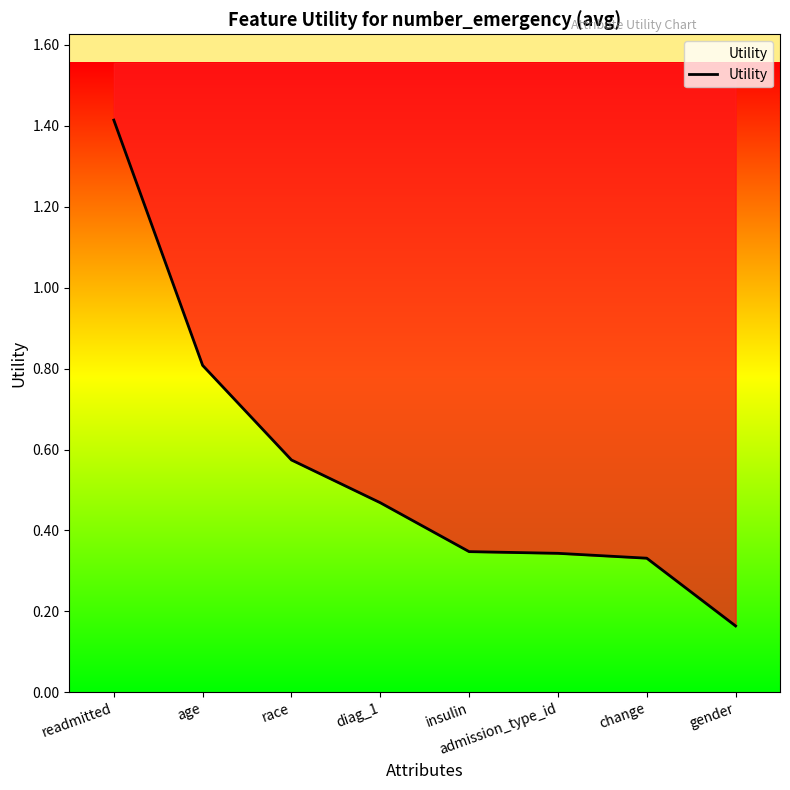

True or false: the data shows 0.3 at change.

True